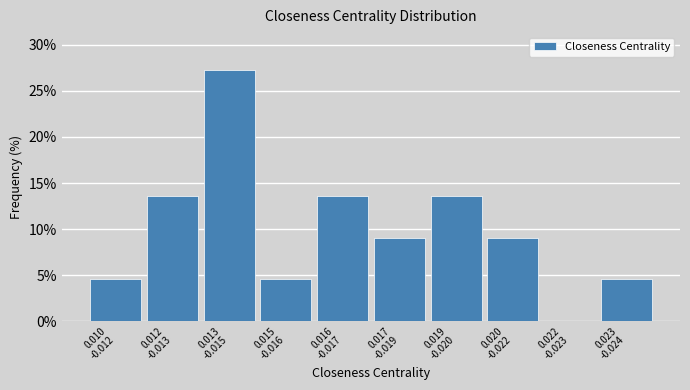

What is the maximum value shown in the chart?

27.3